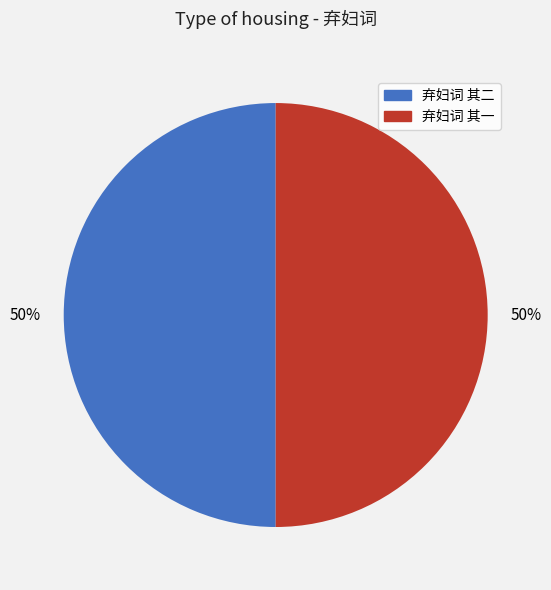

Is the sum of 弃妇词 其二 and 弃妇词 其一 greater than half?

Yes